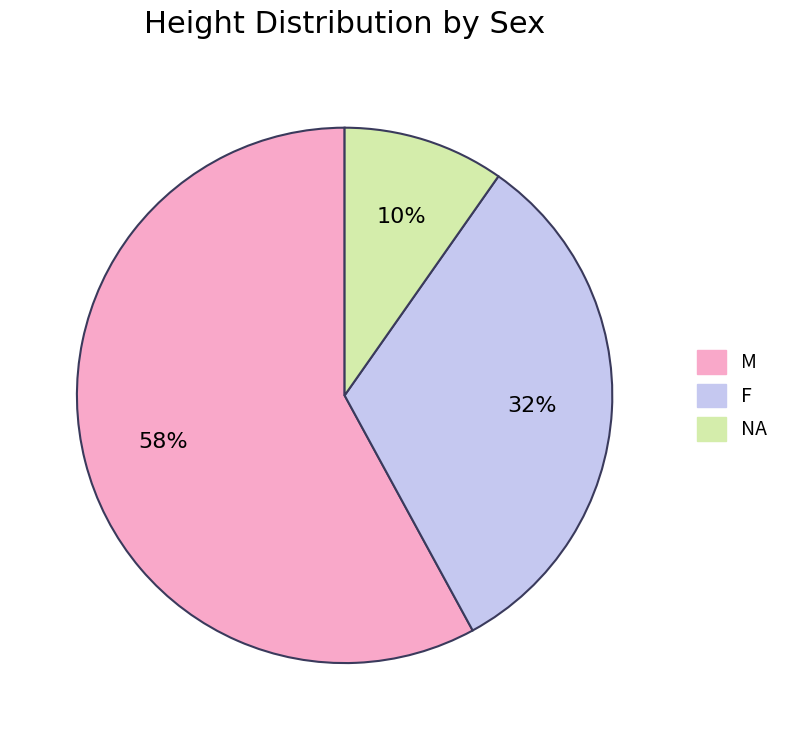

To the nearest percent, what portion does NA represent?

10%